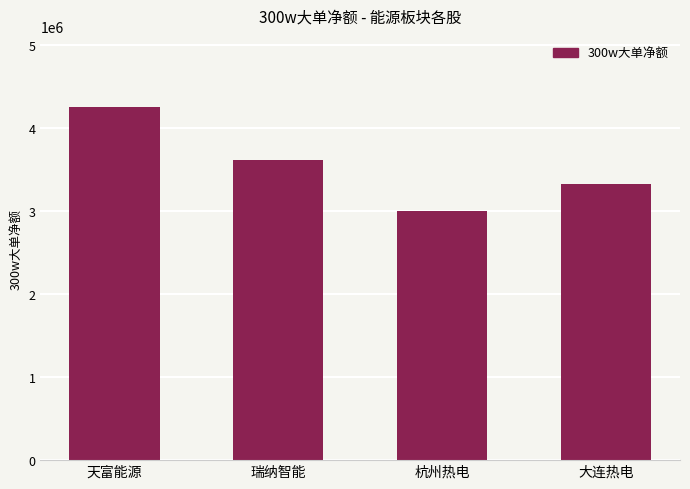

Which has a higher value, 天富能源 or 瑞纳智能?

天富能源